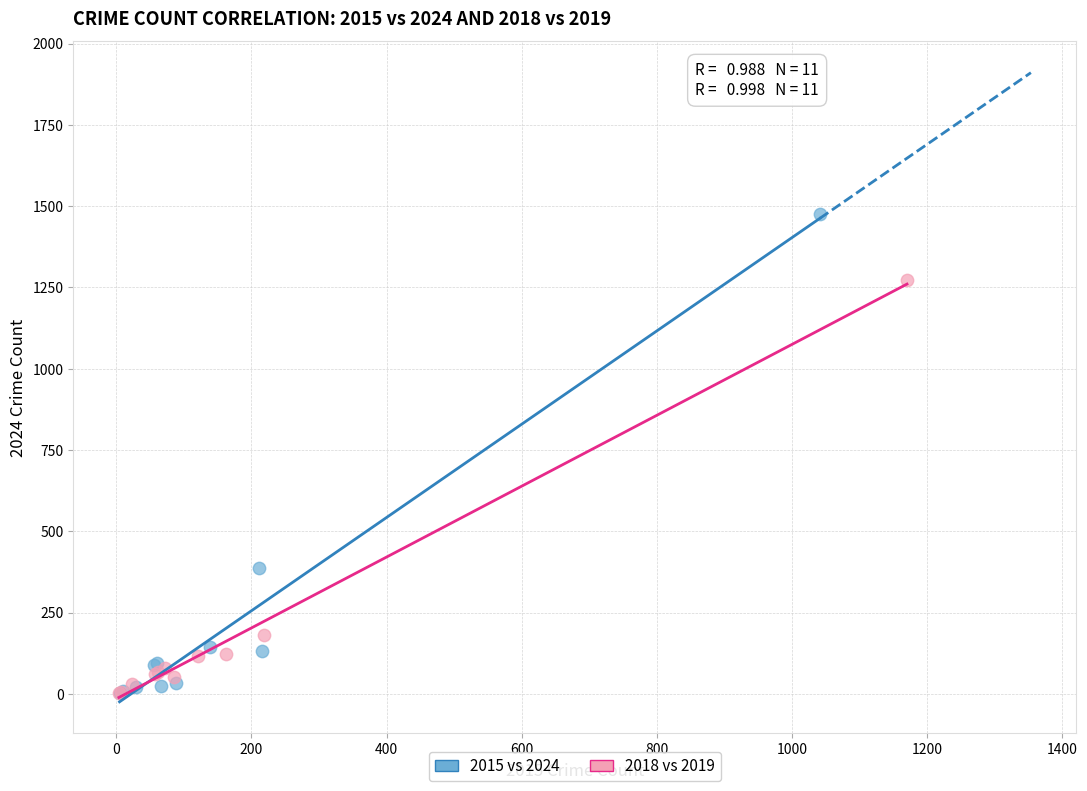

Which series reaches the maximum Y coordinate?

2015 vs 2024